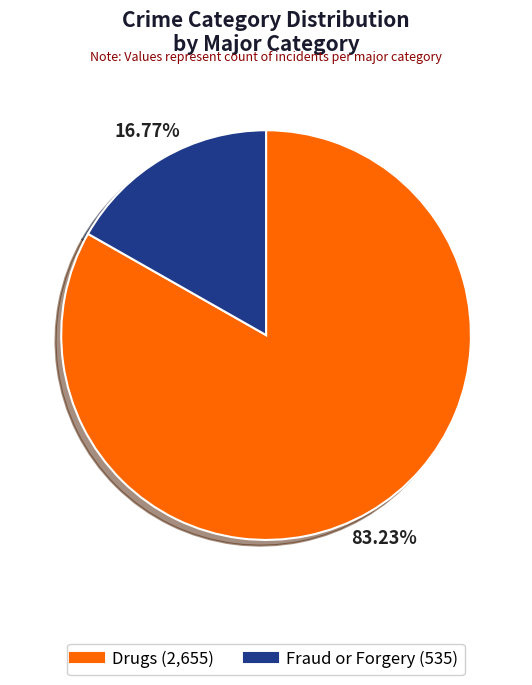

Which category accounts for the majority?

Drugs